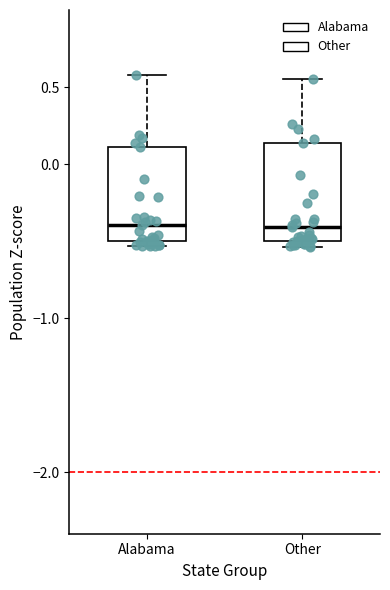

Reading left to right, transcribe this box plot: for each box, give where its median line is, the range the box spans, and where its two whiskers end, as read against the y-axis. The values are not printed on the chart, so give them approximately, as read against the axis.

Alabama: median -0.40, box -0.50 to 0.10, whiskers -0.55 to 0.60
Other: median -0.40, box -0.50 to 0.15, whiskers -0.55 to 0.55